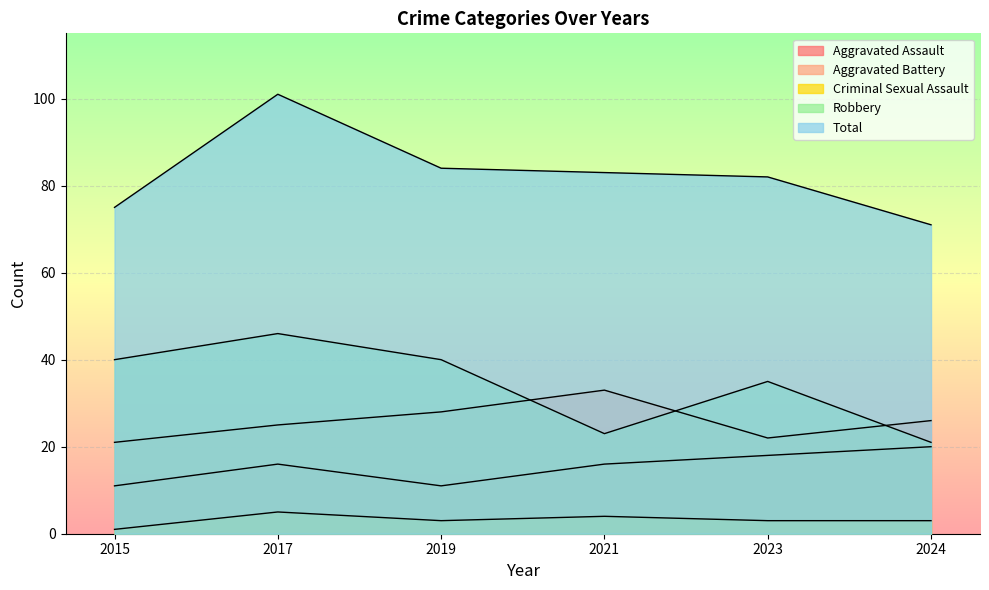

Reading left to right, extract all data points from this chart.

Aggravated Assault: 2015=11	2017=16	2019=11	2021=16	2023=18	2024=20
Aggravated Battery: 2015=21	2017=25	2019=28	2021=33	2023=22	2024=26
Criminal Sexual Assault: 2015=1	2017=5	2019=3	2021=4	2023=3	2024=3
Robbery: 2015=40	2017=46	2019=40	2021=23	2023=35	2024=21
Total: 2015=75	2017=101	2019=84	2021=83	2023=82	2024=71